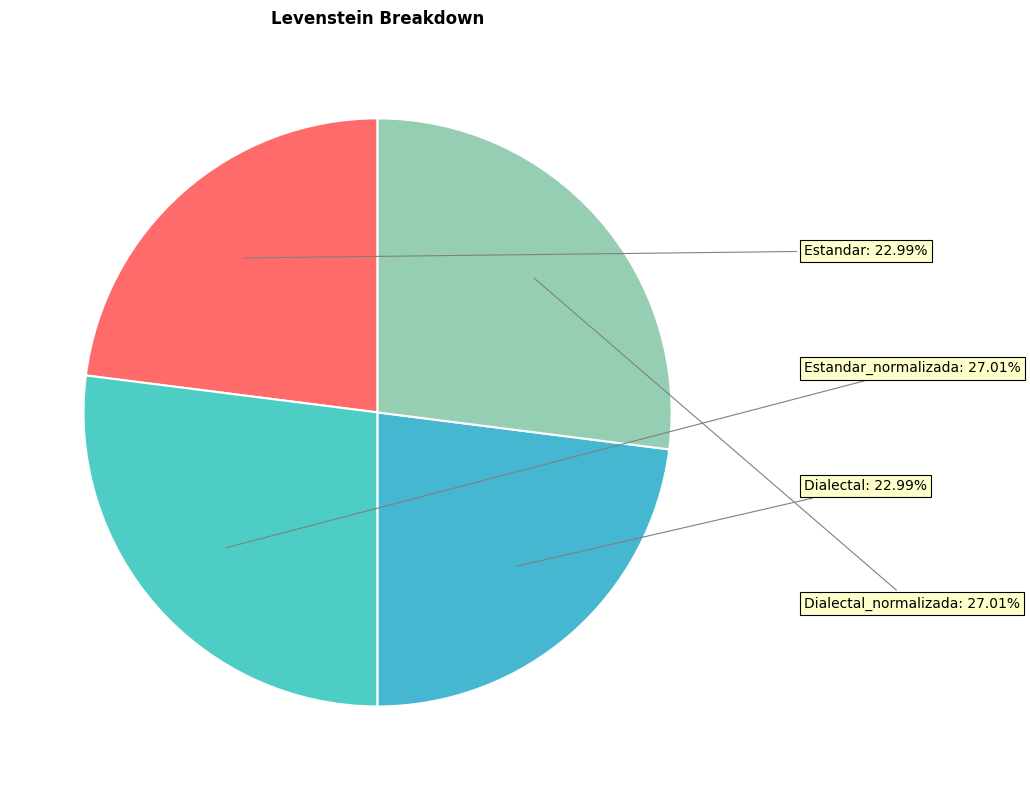

Rank the categories by value from highest to lowest.

Estandar_normalizada, Dialectal_normalizada, Estandar, Dialectal